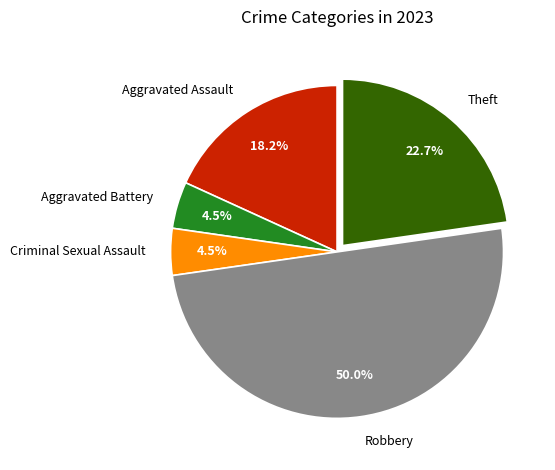

What percentage is NOT represented by Criminal Sexual Assault?

95.5%